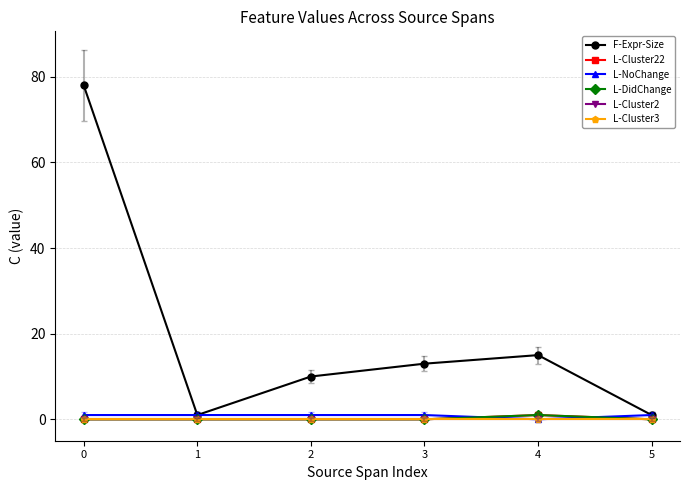

What is the difference between the maximum and minimum values in the L-Cluster22 series?

1